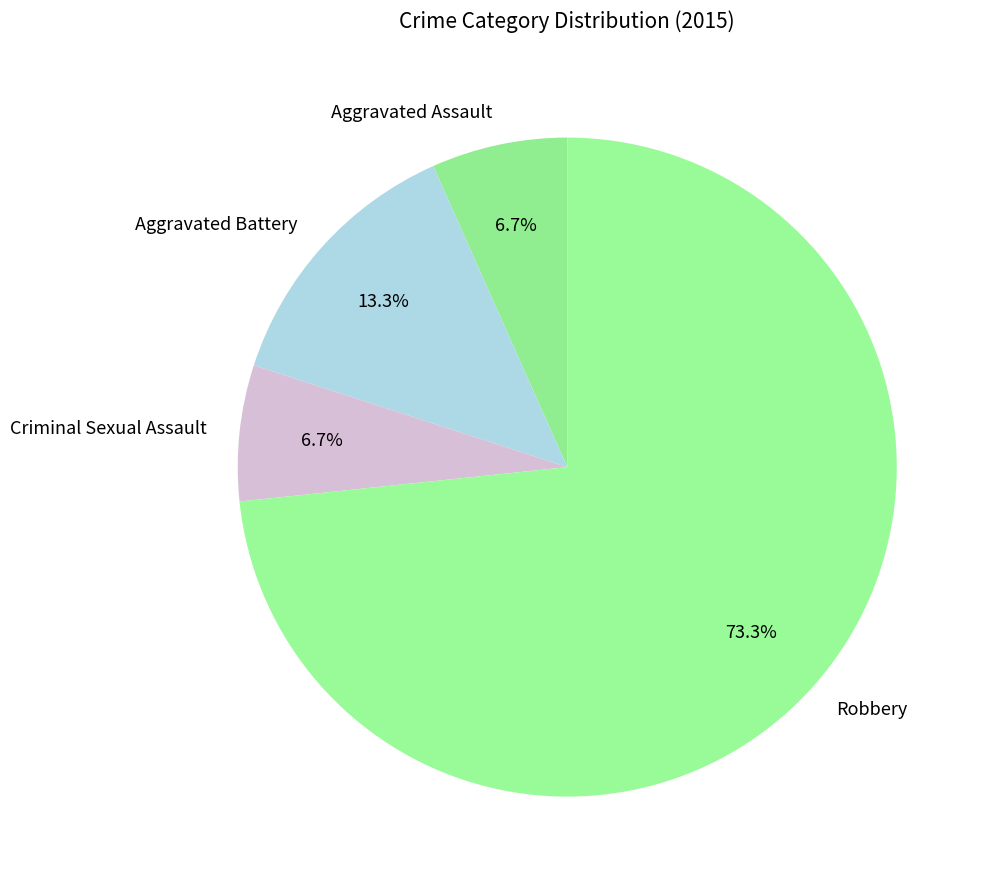

How much of the chart is everything except Aggravated Battery?

86.7%